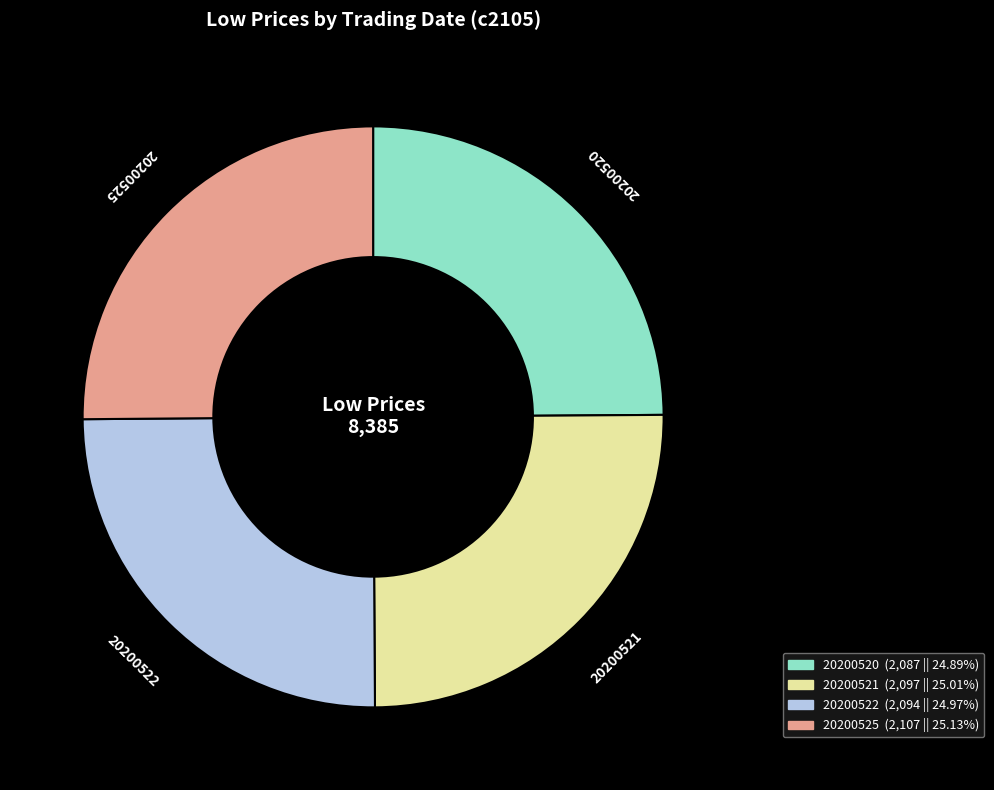

How many slices are in this pie chart?

4